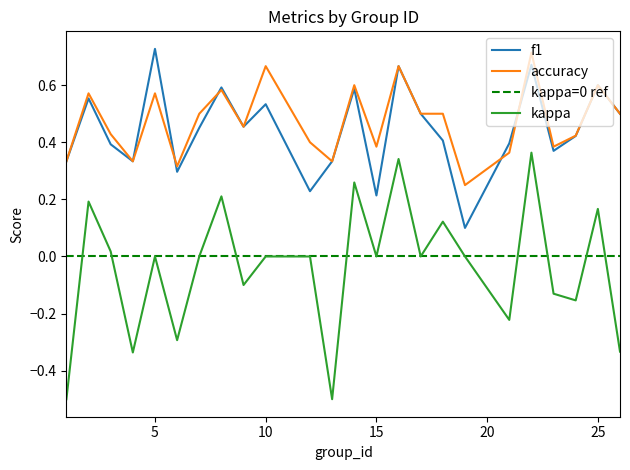

Which category has the lowest value in the accuracy series?

19